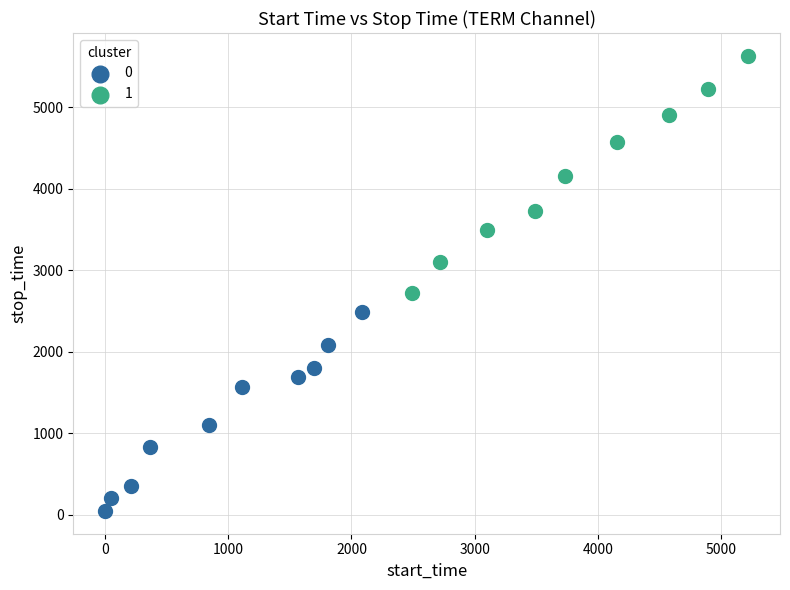

What are all the series names shown in the legend?

0, 1